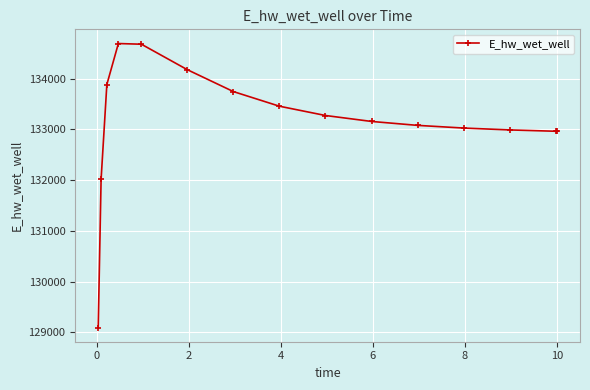

What is the maximum value shown in the chart?

134689.9